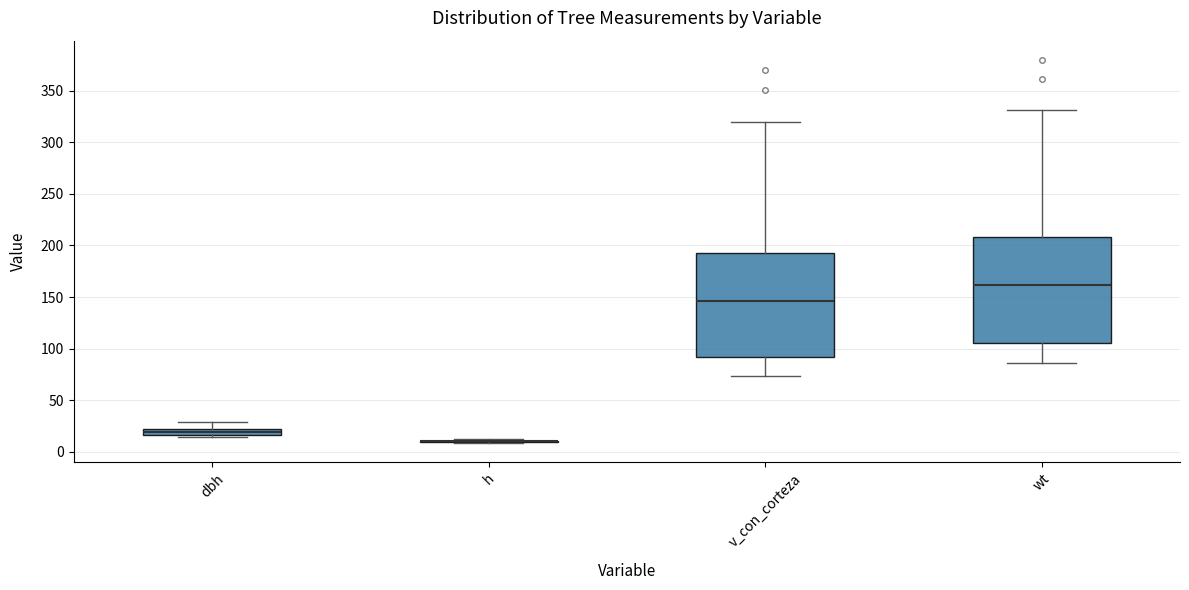

Where does the lower whisker of the box for v_con_corteza end on the y-axis? The values are not printed on the chart, so give them approximately, as read against the axis.

75